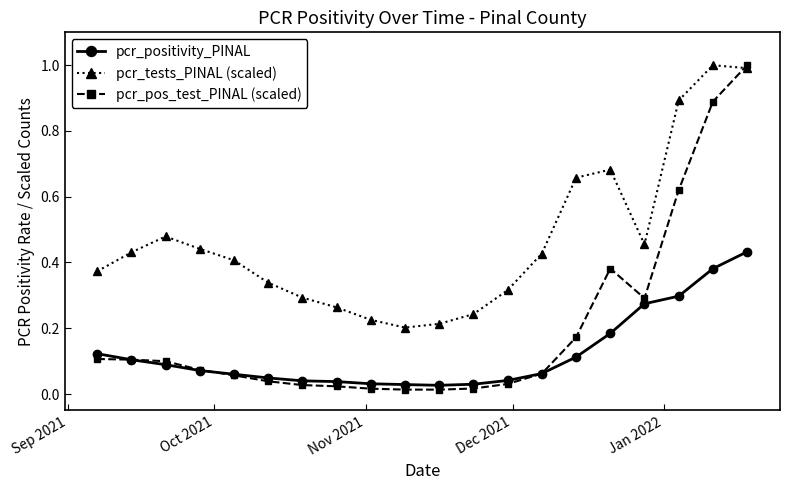

True or false: pcr_positivity_PINAL and pcr_tests_PINAL (scaled) cross at least once.

False